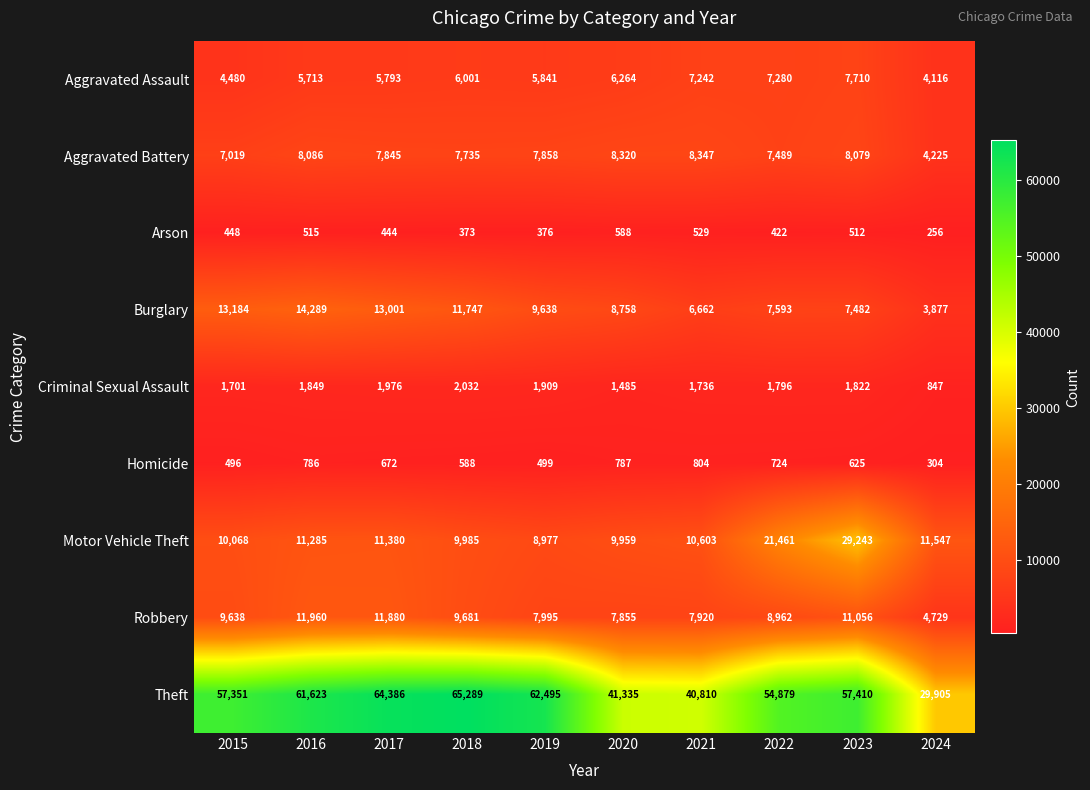

Is it true that Motor Vehicle Theft equals 9959 at 2020?

True